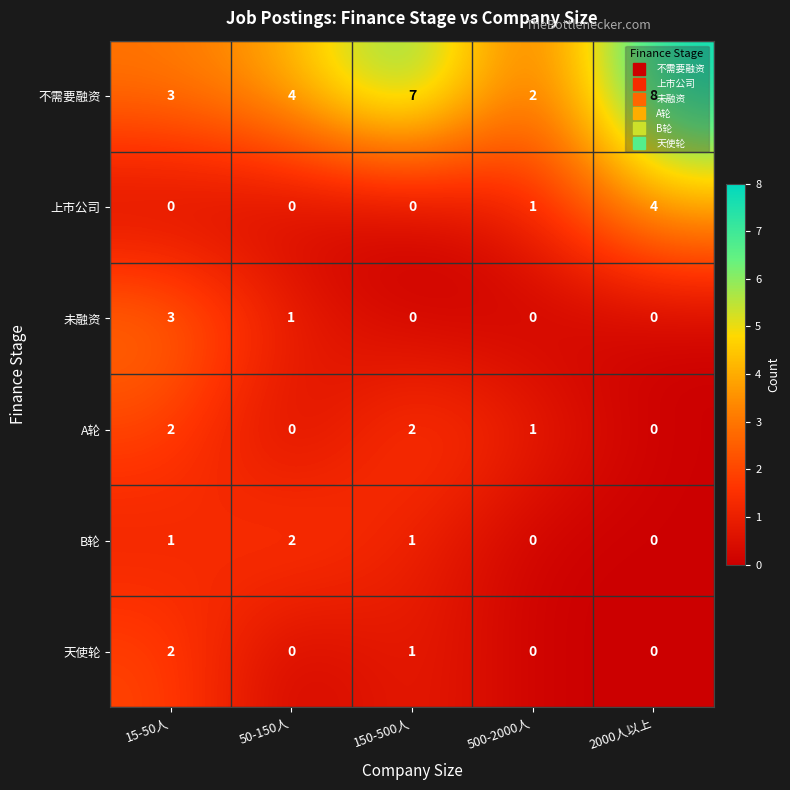

Which series has the largest total across all categories?

不需要融资